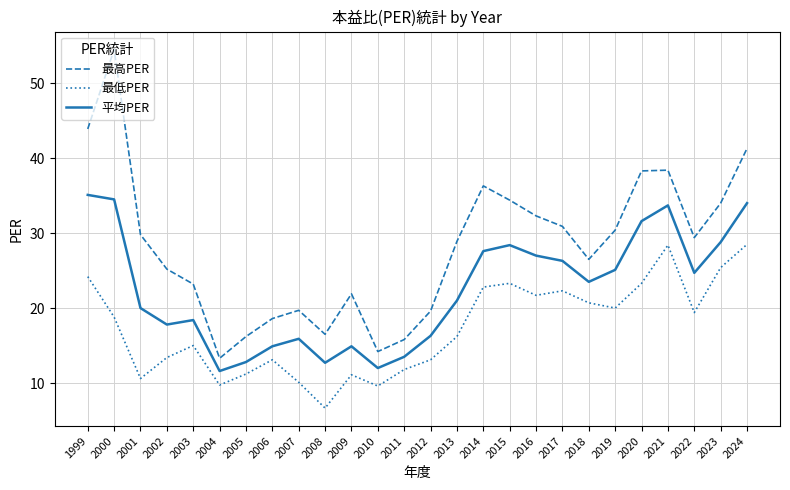

The value of 最高PER at 2002 is 37.7. True or false?

False